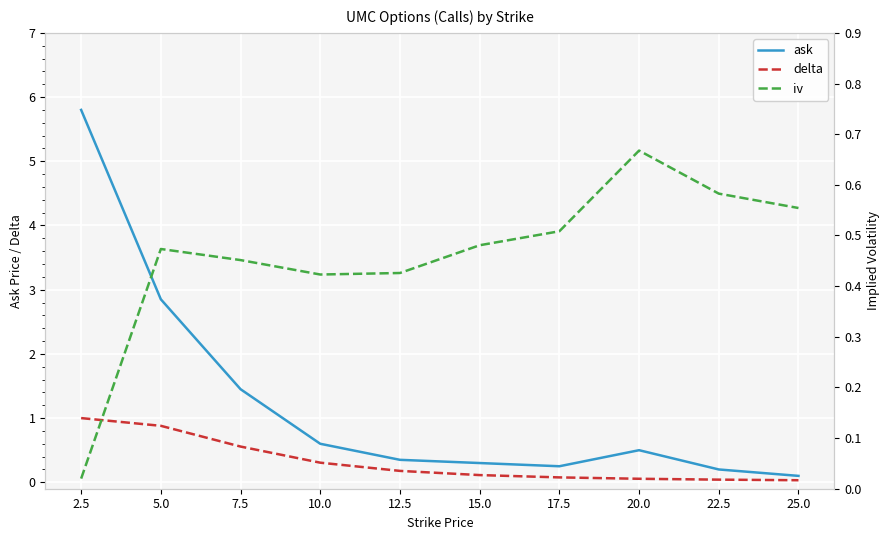

What is the total value across all series at 7.5?

2.5